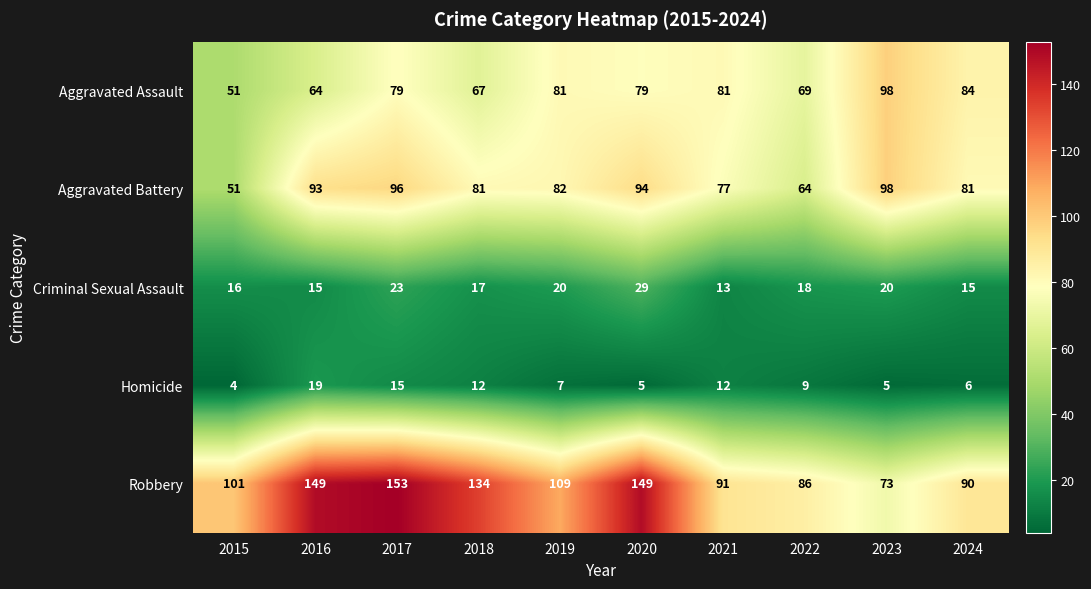

What is the minimum value shown in the chart?

4